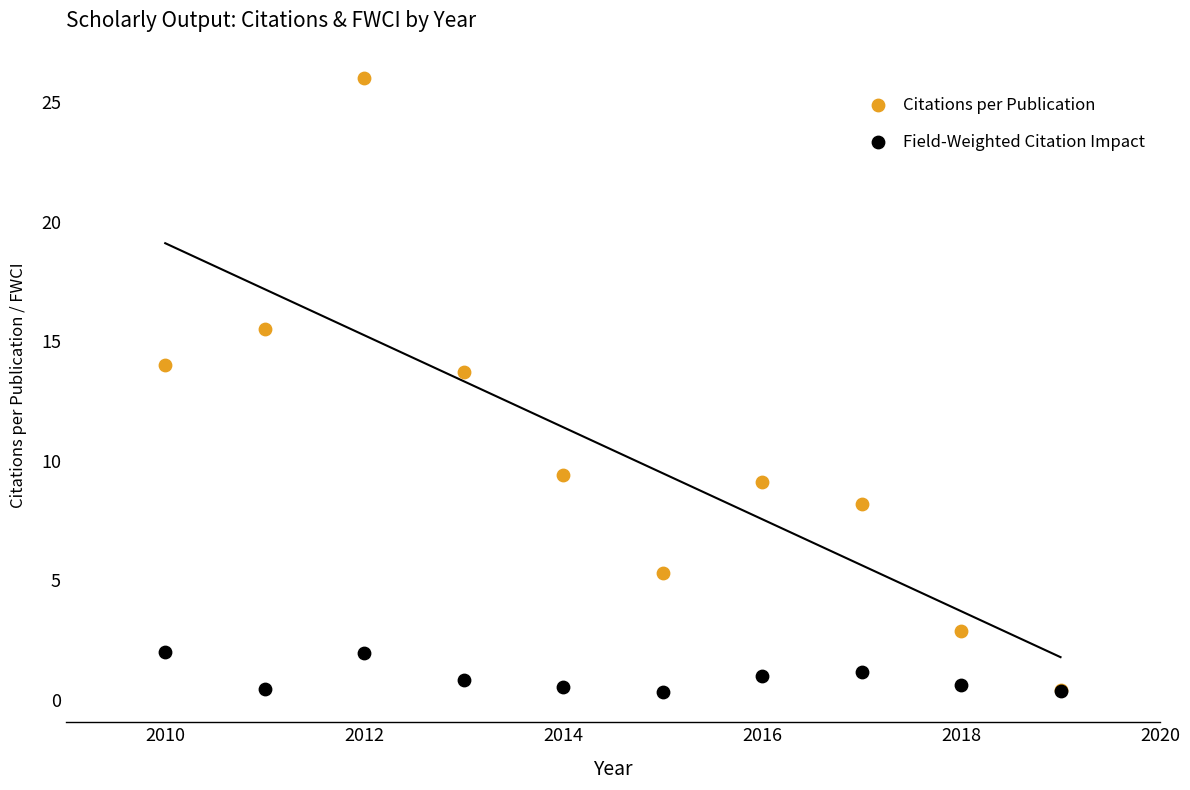

Which series has the widest spread of Y values?

Citations per Publication